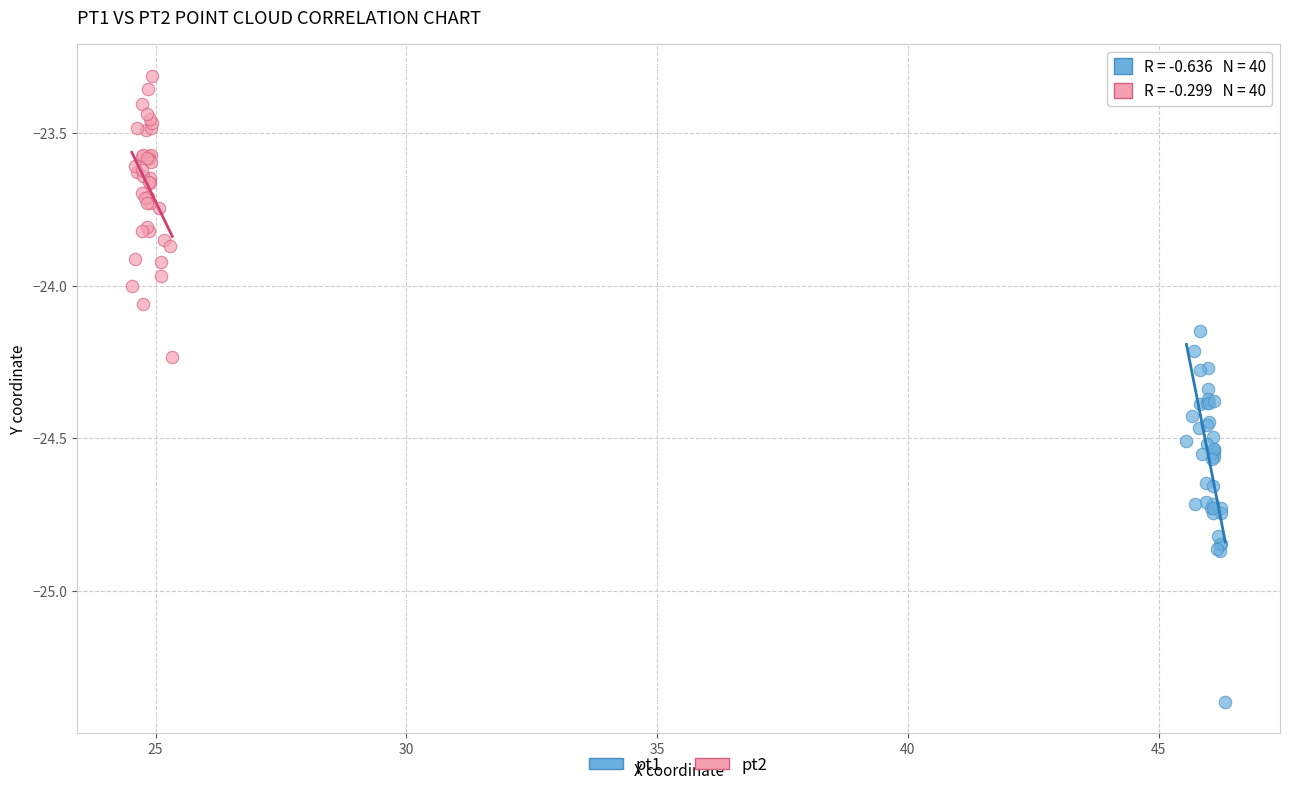

Which series has the widest spread of Y values?

pt1